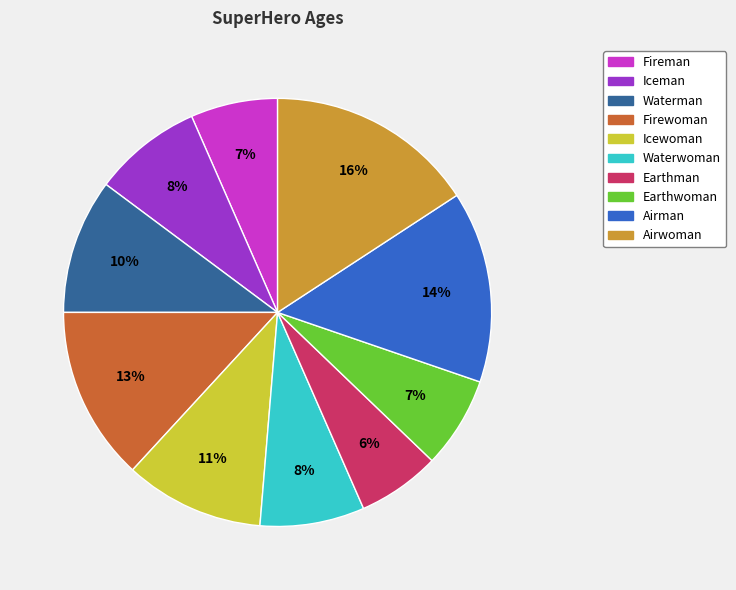

Which category has the biggest portion of the pie?

Airwoman